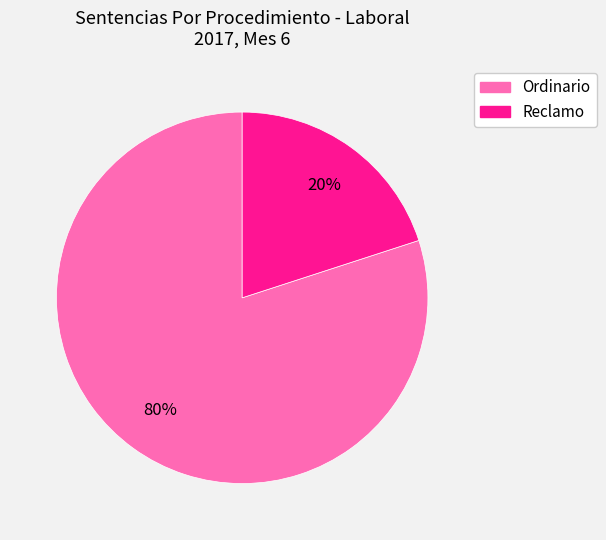

To the nearest percent, what is the combined percentage of Ordinario and Reclamo?

100%